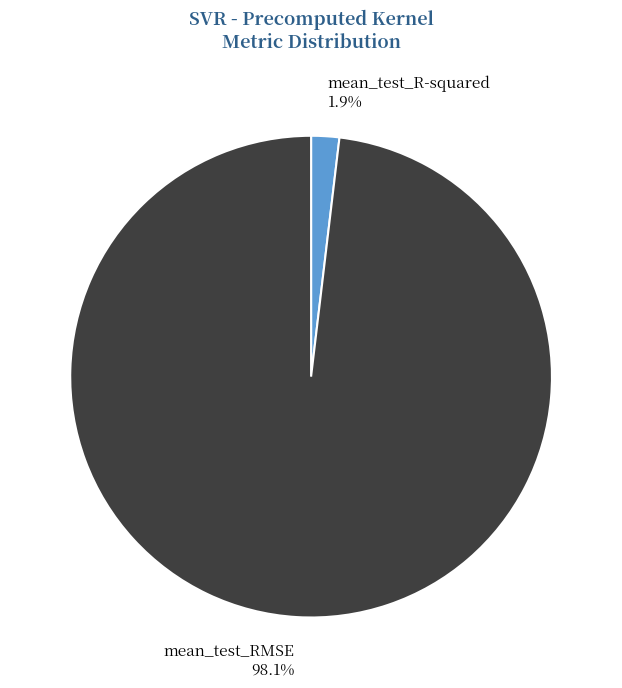

What percentage do mean_test_R-squared and mean_test_RMSE together represent?

100.0%